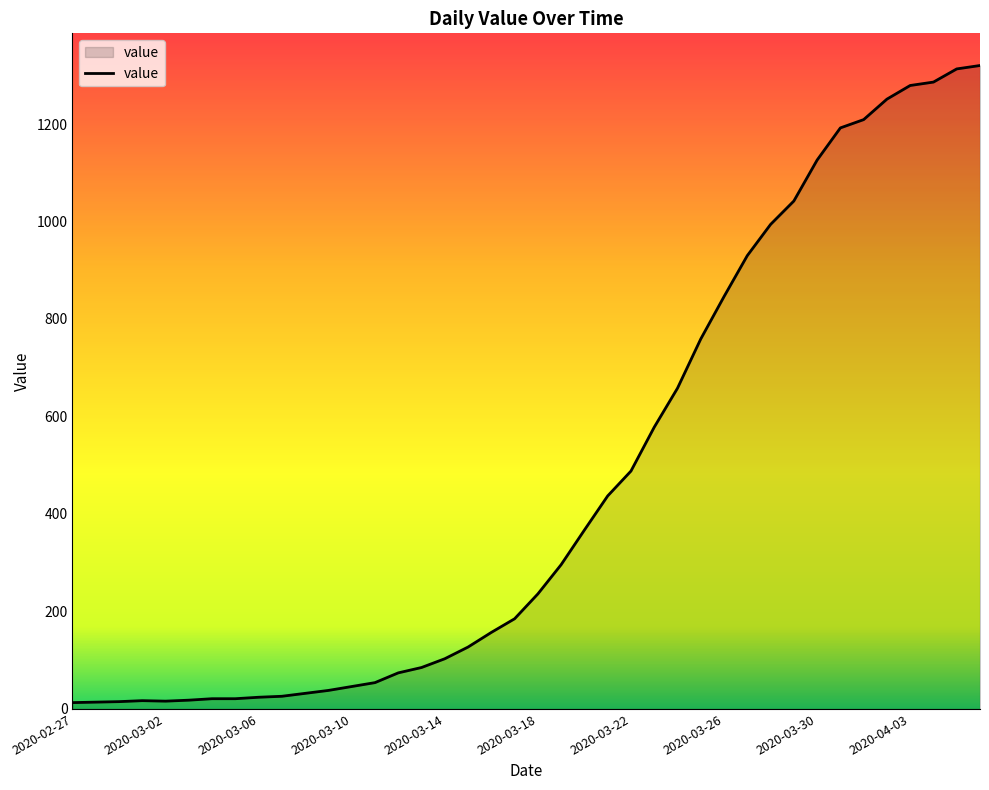

What is the sum of all values?

18693